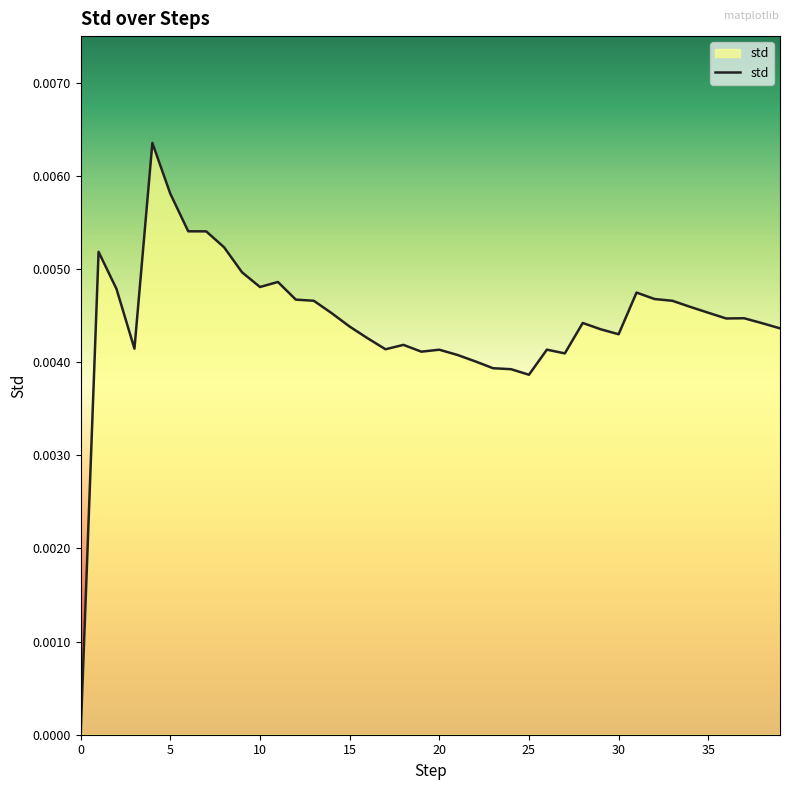

True or false: there are more than 2 points higher than both neighbors.

True